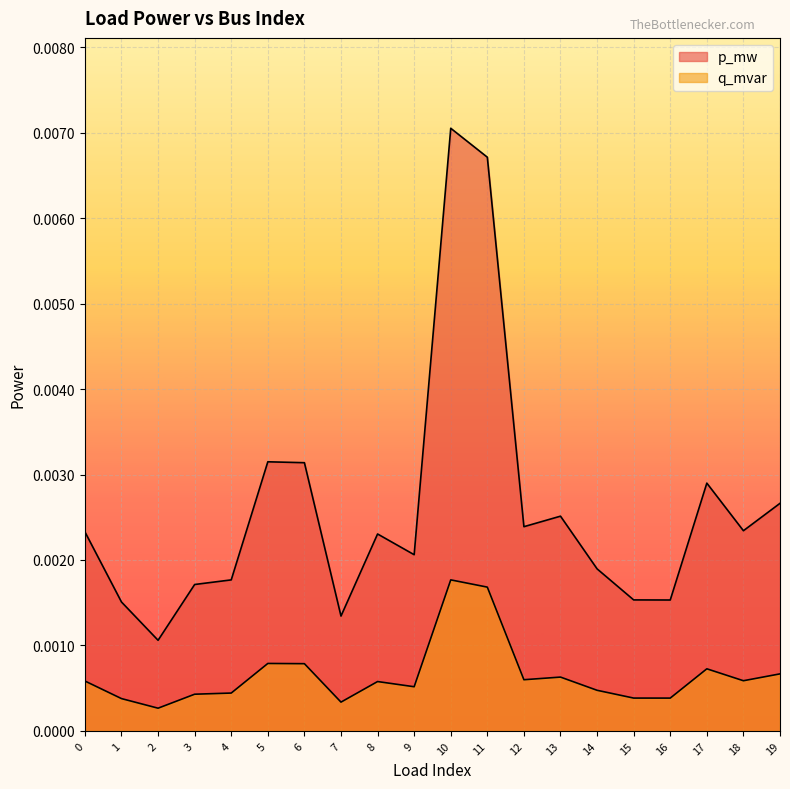

True or false: q_mvar and p_mw intersect in this chart.

False